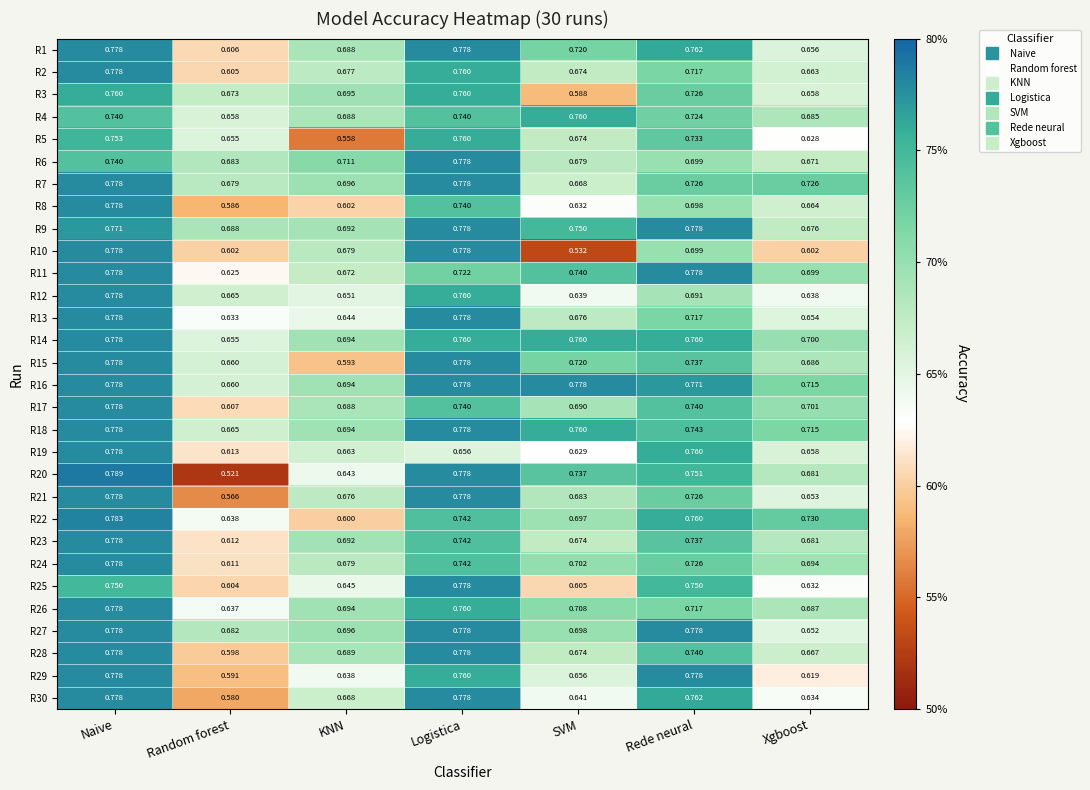

At which category is the sum across all series the highest?

Naive